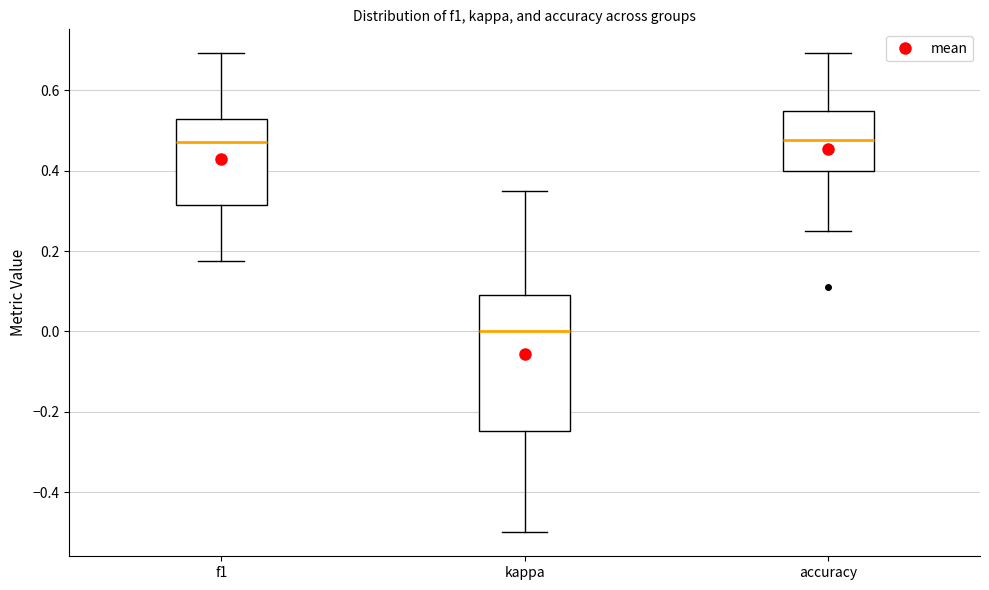

Which box has the lowest median line?

kappa